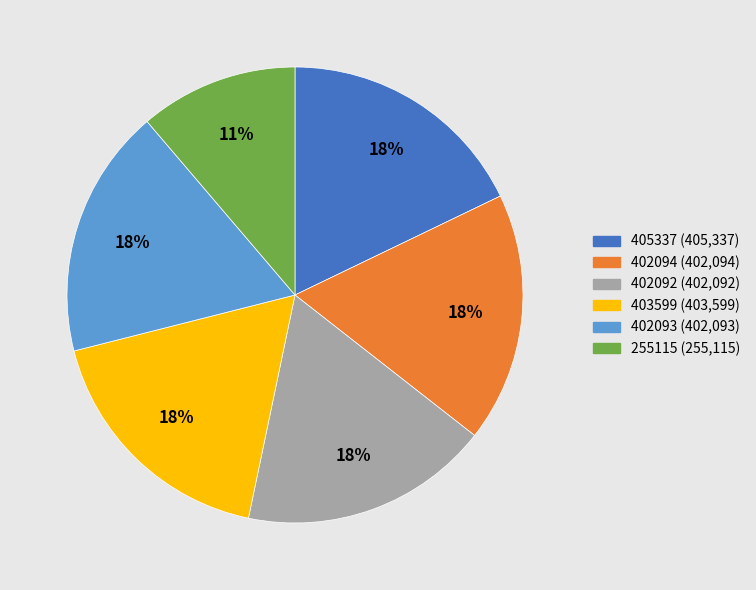

Do 402092 and 402093 together represent more than half of the pie?

No